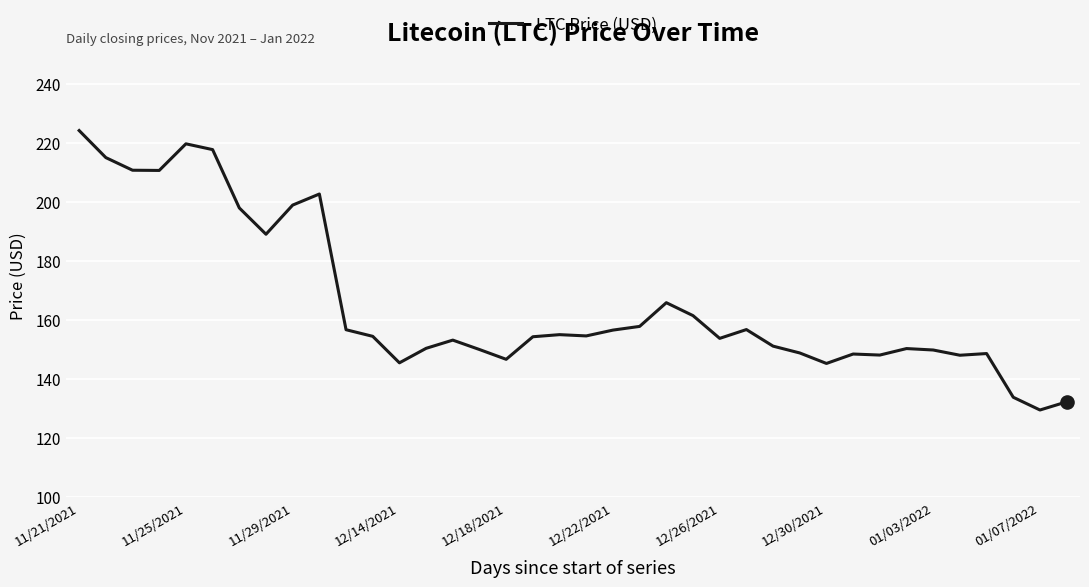

What is the minimum value shown in the chart?

129.5